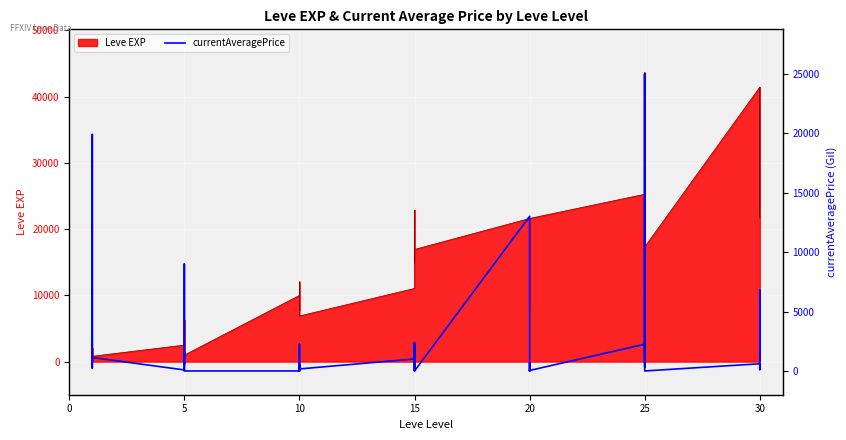

True or false: the data shows 8568.4 at 25.

False